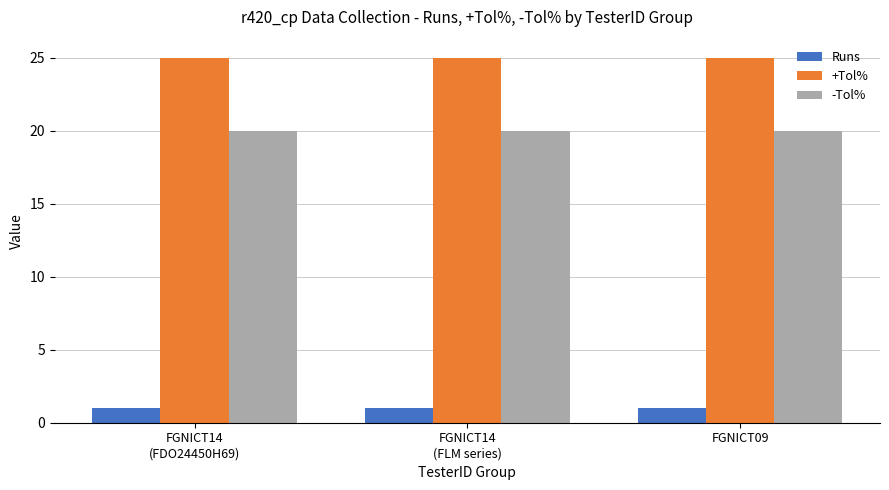

Are the bars grouped side by side (vs. stacked)?

Yes